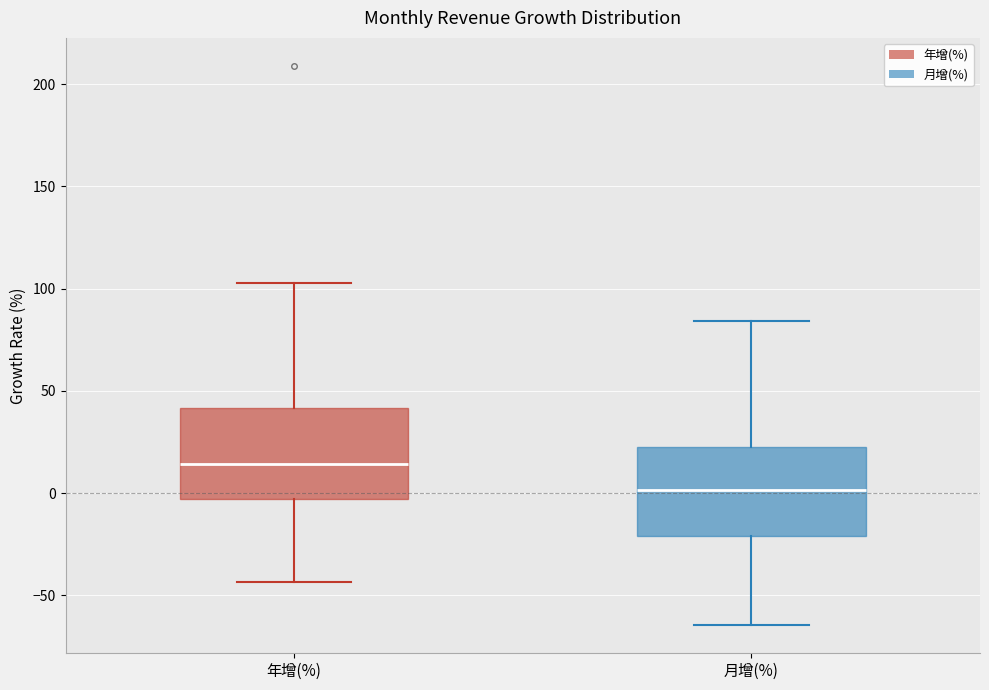

Which box has the lowest median line?

月增(%)